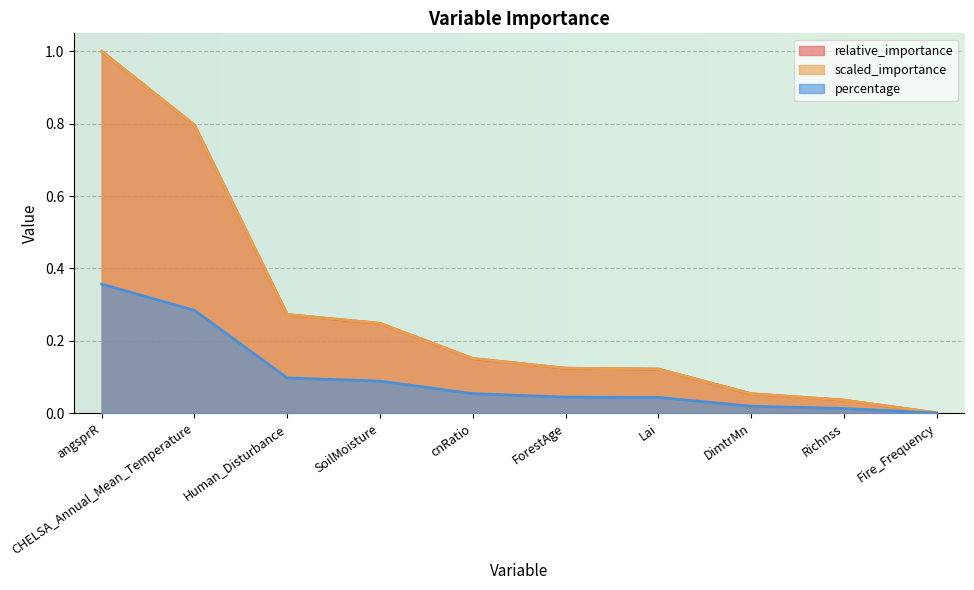

How many lines are shown in the chart?

3